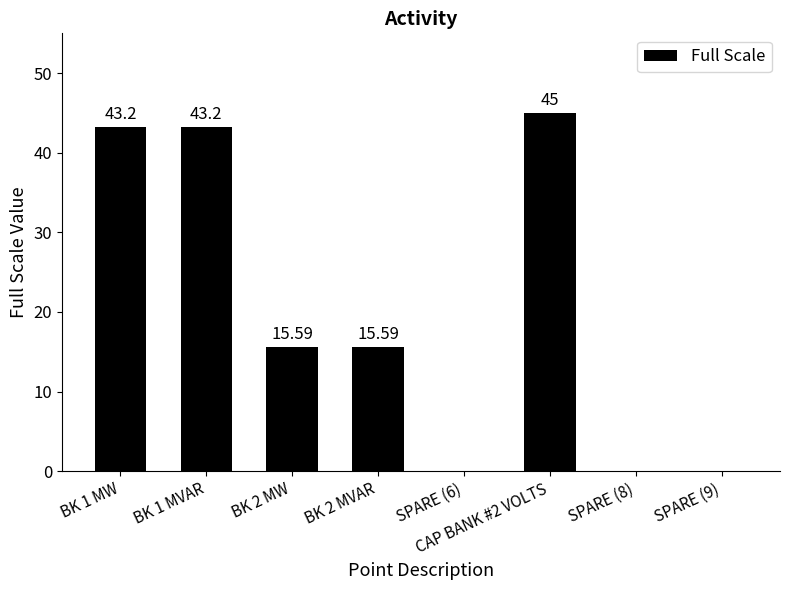

Between BK 2 MVAR and BK 1 MVAR, which is larger?

BK 1 MVAR